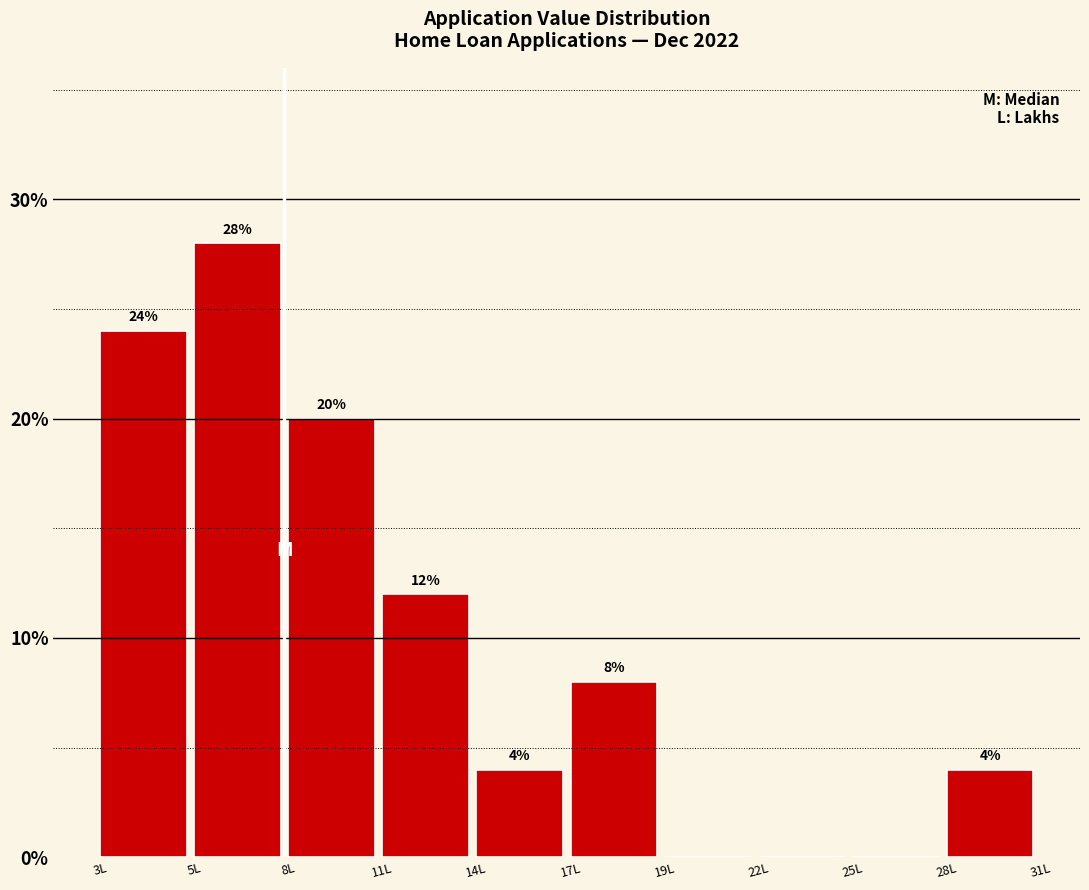

Reading right to left, extract all data points from this chart.

28L=4.0	25L=0.0	22L=0.0	19L=0.0	17L=8.0	14L=4.0	11L=12.0	8L=20.0	5L=28.0	3L=24.0